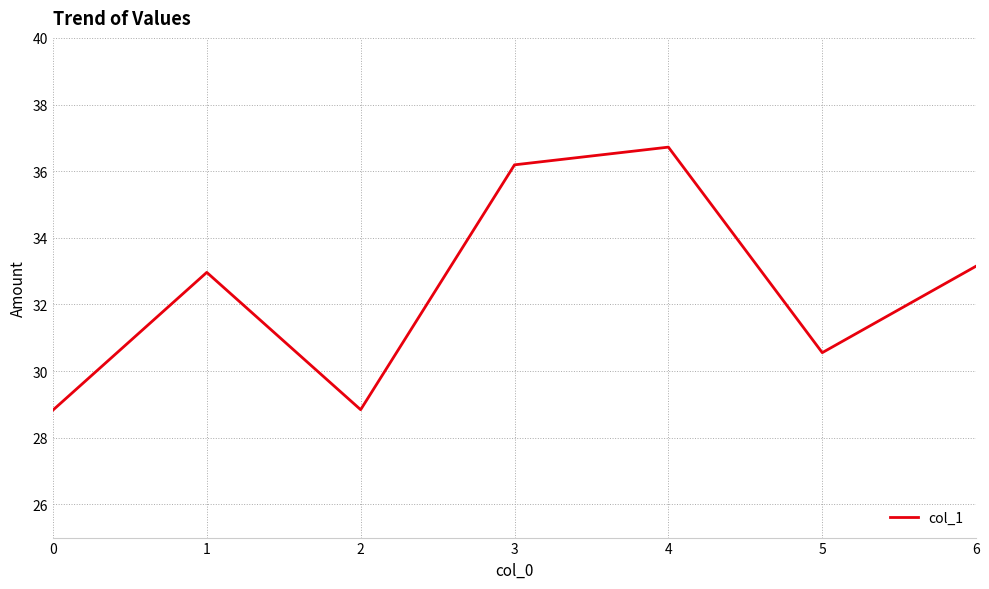

Does the chart have visible grid lines?

Yes